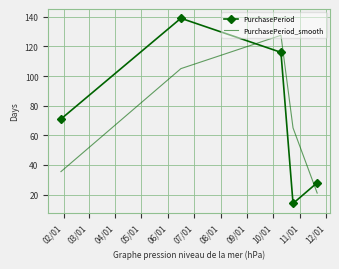

List the series in order of their overall mean, lowest first.

PurchasePeriod_smooth, PurchasePeriod